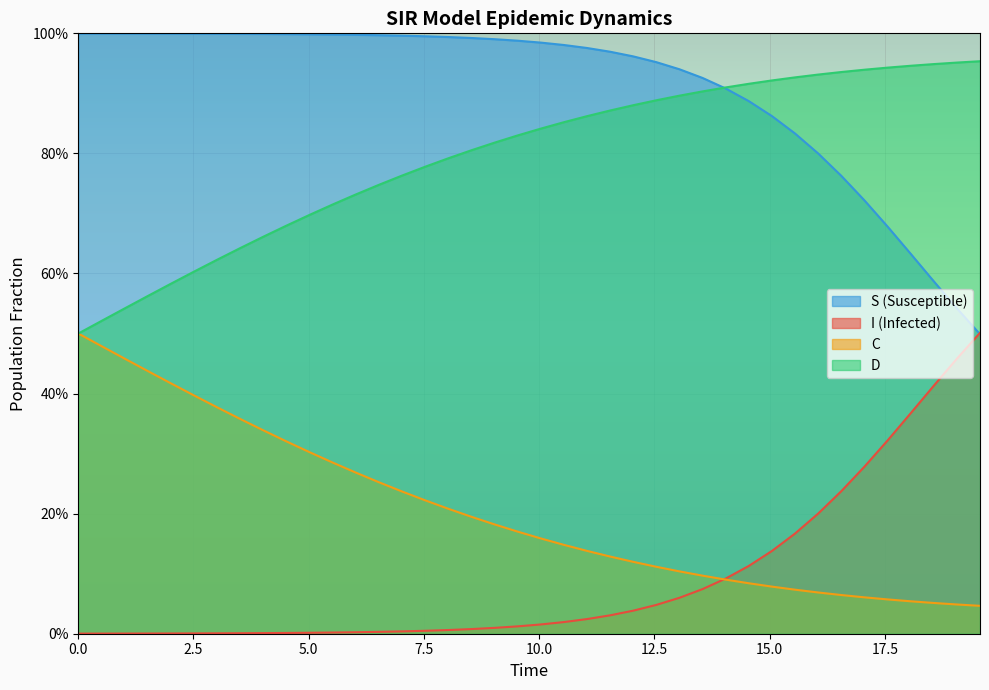

What is the sum of all D values?

31.8